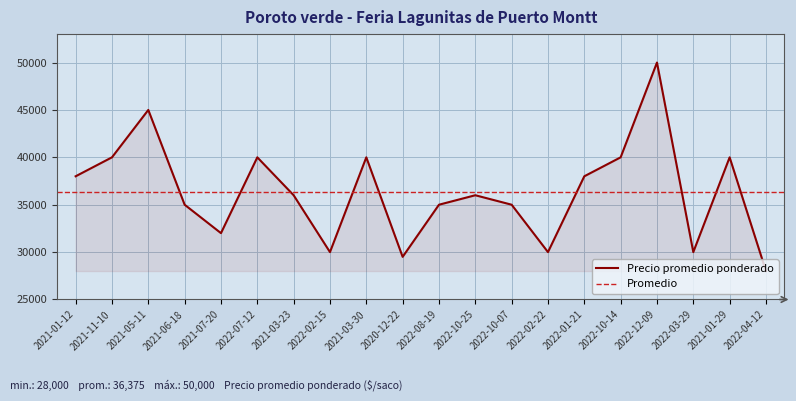

The value at 2021-05-11 is 45000. True or false?

True